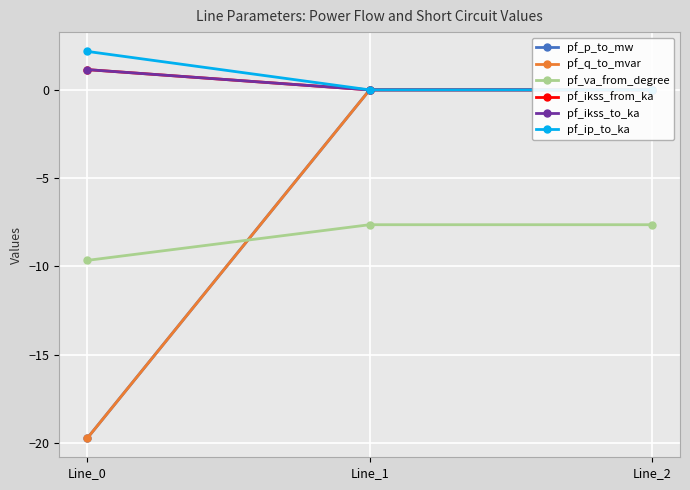

Which label corresponds to the largest value in the chart?

Line_0